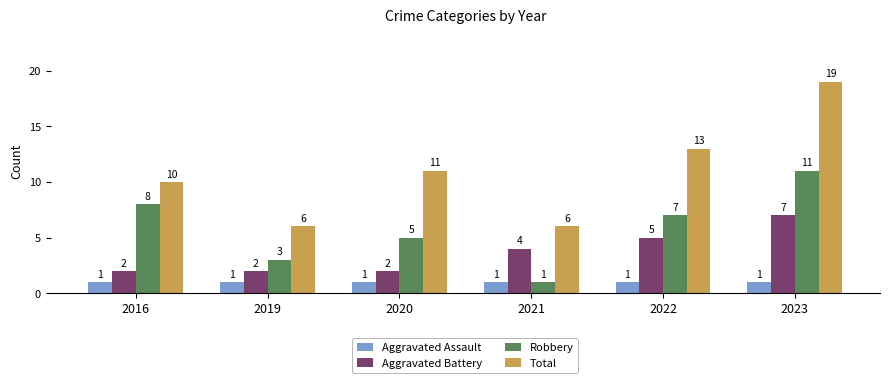

What is the value of the Total bar at the 5th from the left?

13